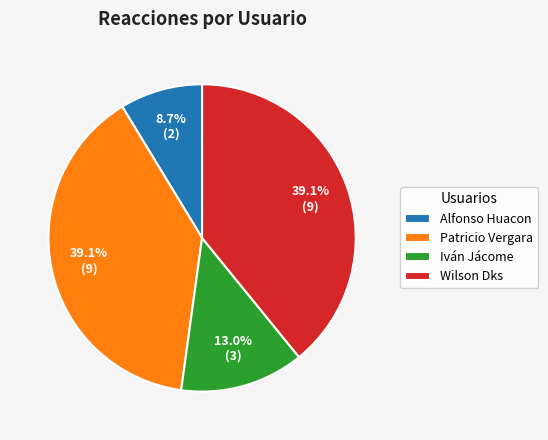

To the nearest percent, what is the average slice percentage?

25%